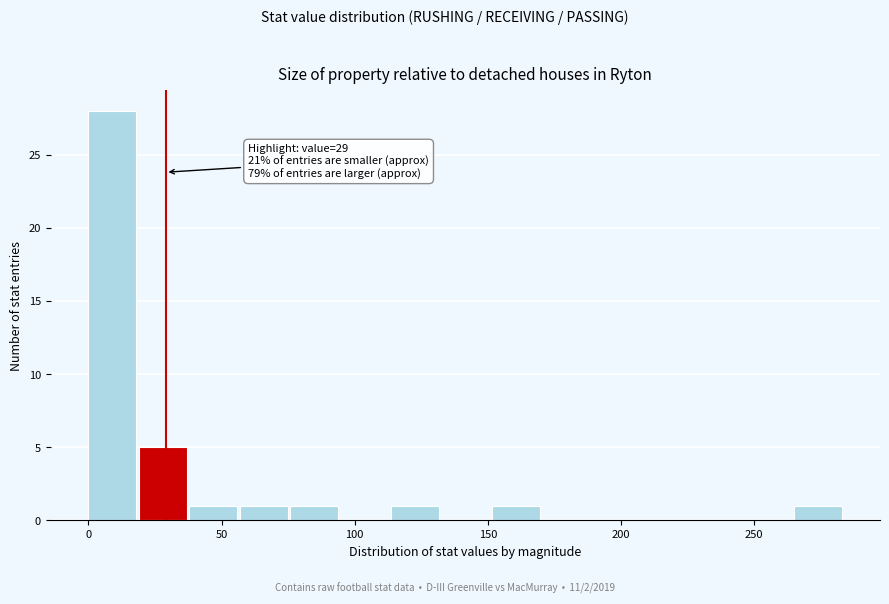

Around what value on the x-axis is the tallest bar? Give the approximate position of its centre, as read against the axis.

10